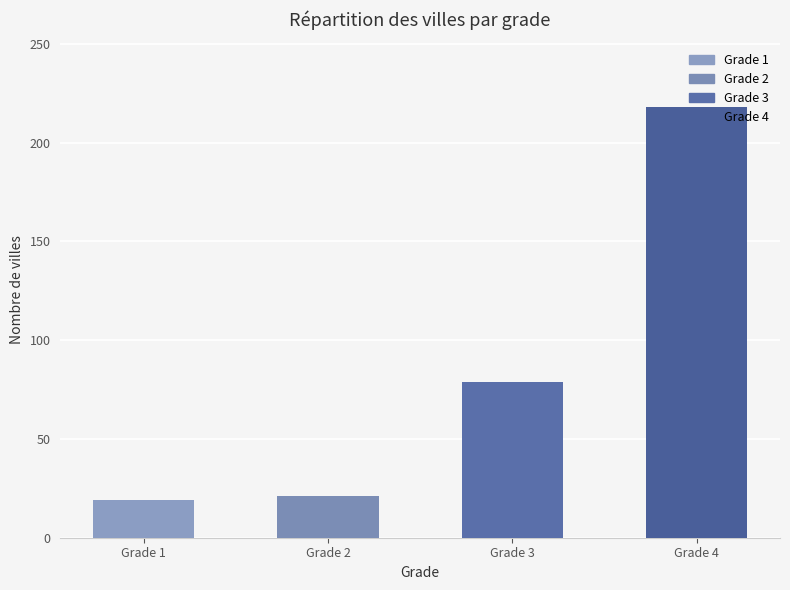

Reading left to right, list all the values displayed in this chart.

19	21	79	218